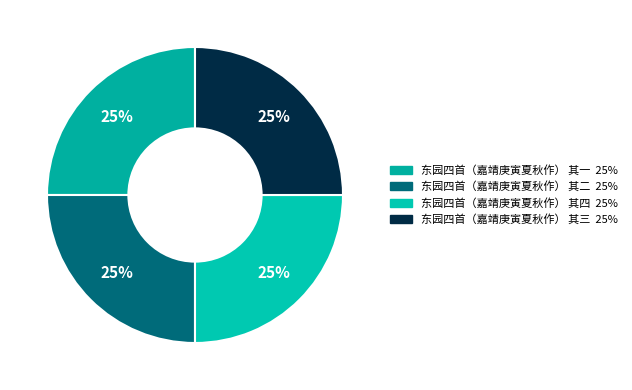

Count the number of slices in the pie.

4